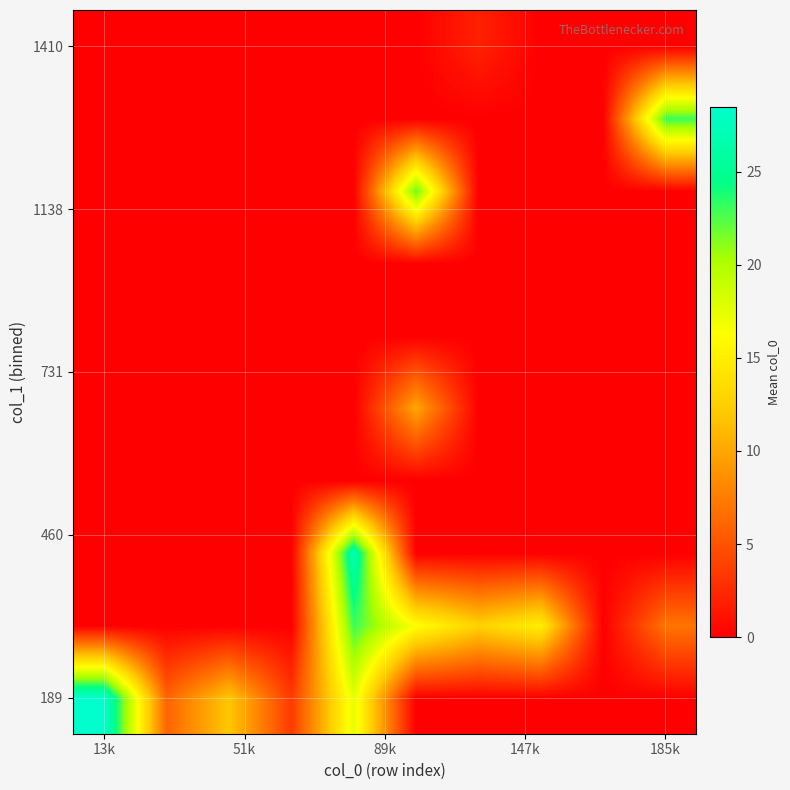

At how many categories does at least one series exceed 12?

6